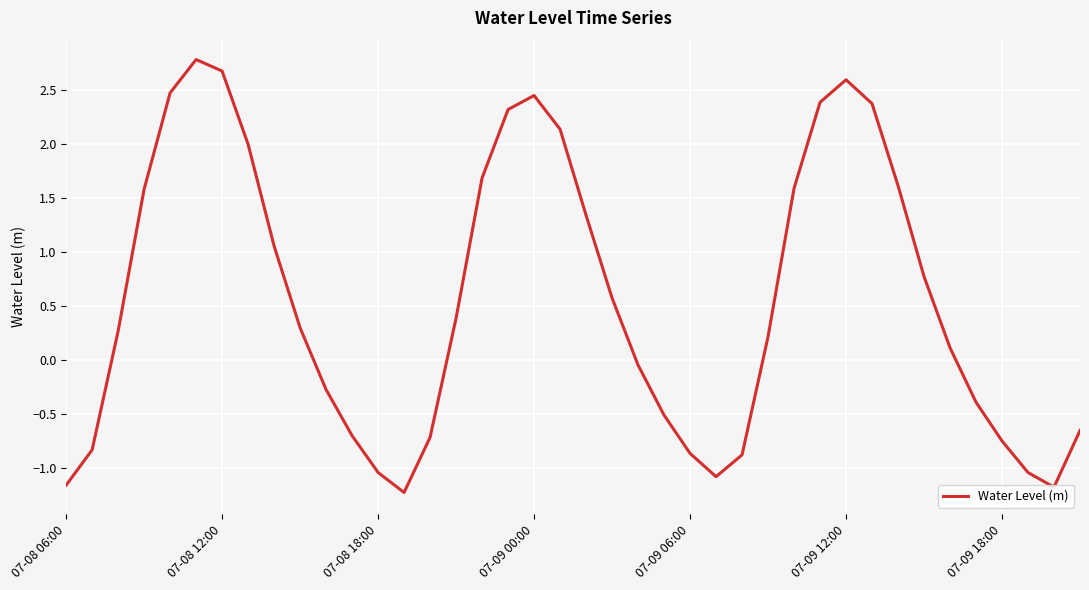

True or false: the data has more than 0 interior local peaks.

True